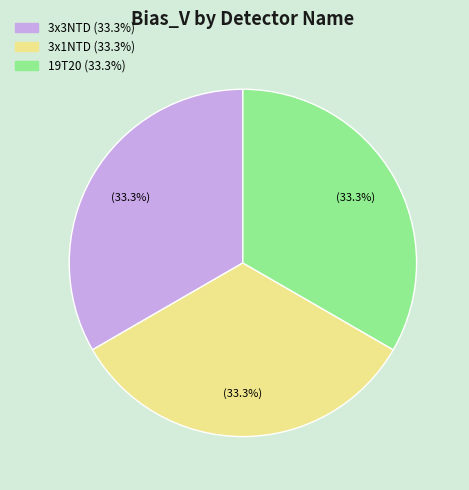

Does any single category account for the majority?

No